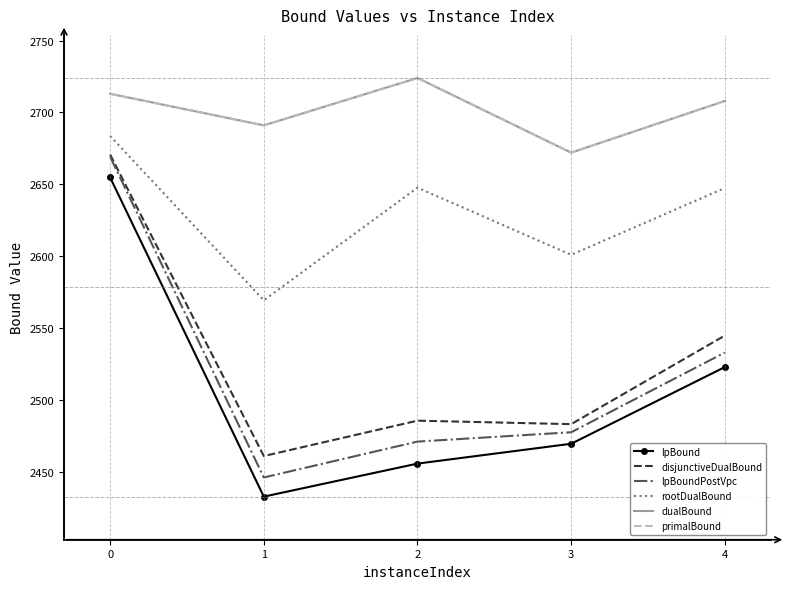

What is the sum of the primalBound values at 3 and 1?

5363.0